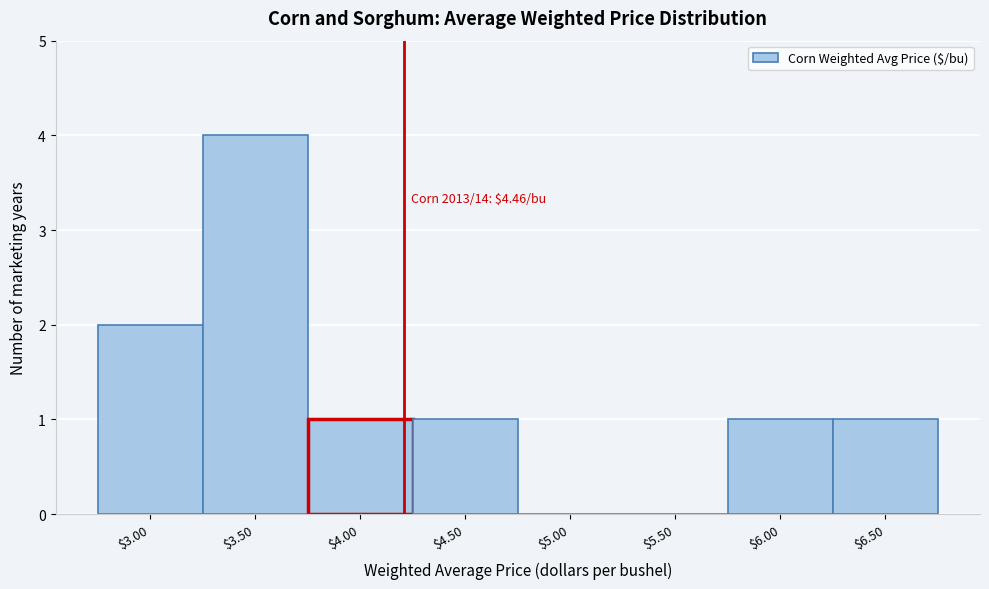

What is the sum of all values?

10